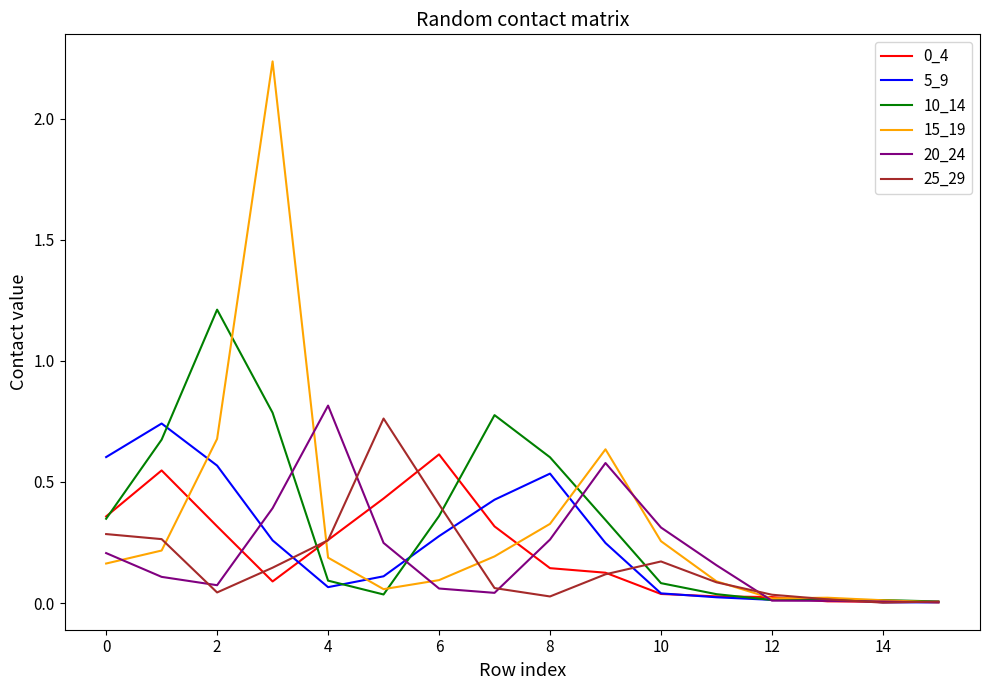

Which series has the widest spread of values?

15_19